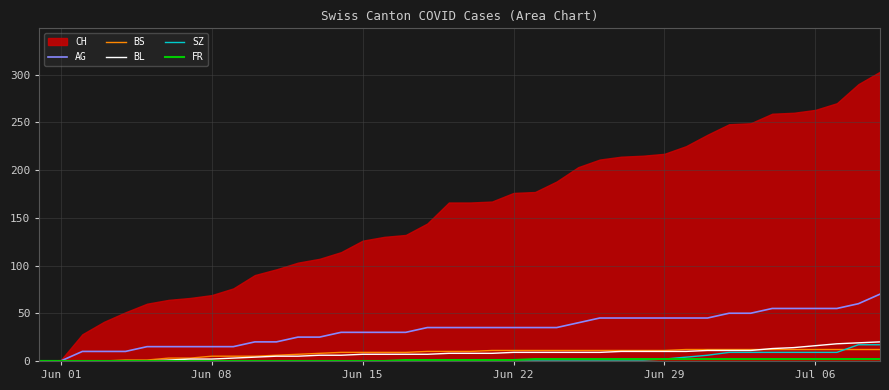

Is it true that BL equals 24 at 37?

False